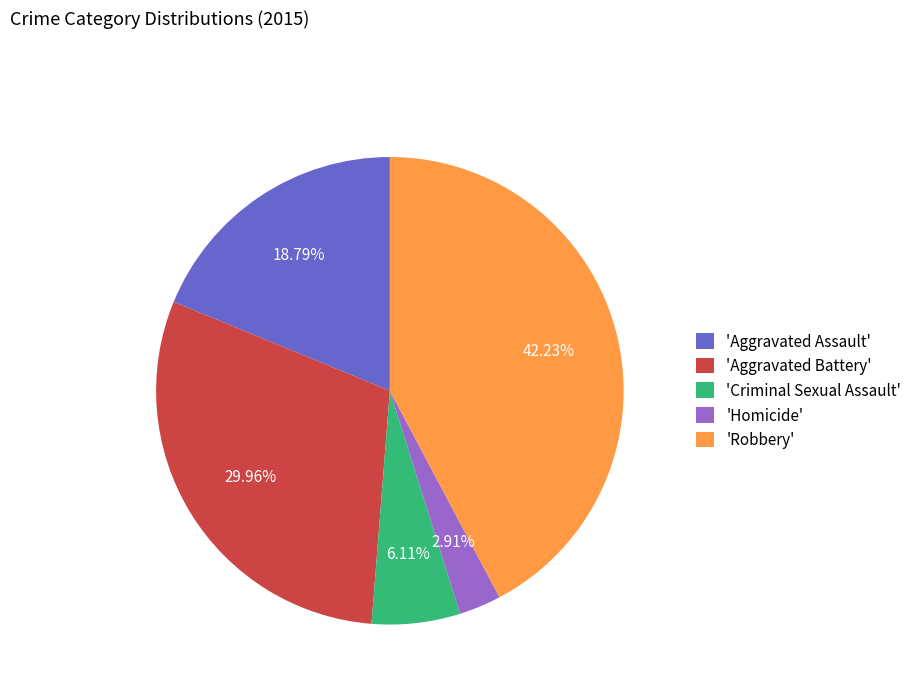

Rank the categories by value from highest to lowest.

'Robbery', 'Aggravated Battery', 'Aggravated Assault', 'Criminal Sexual Assault', 'Homicide'